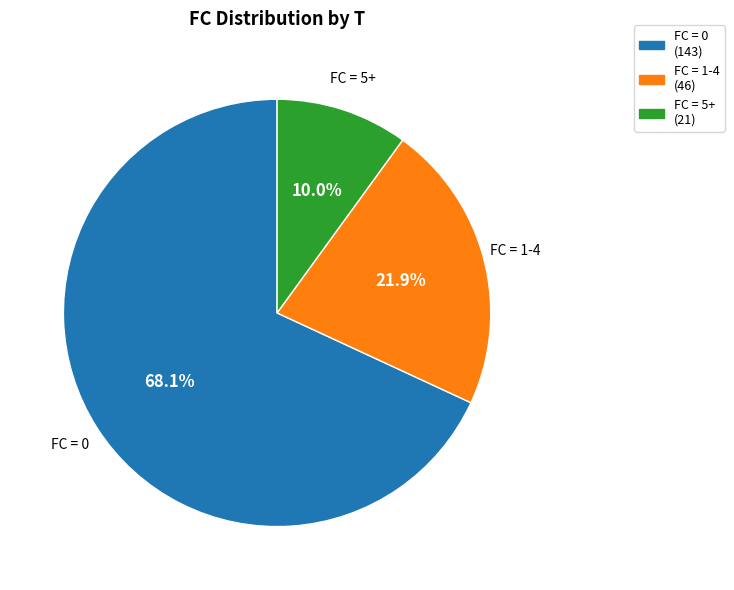

Is there a majority slice in this chart?

Yes